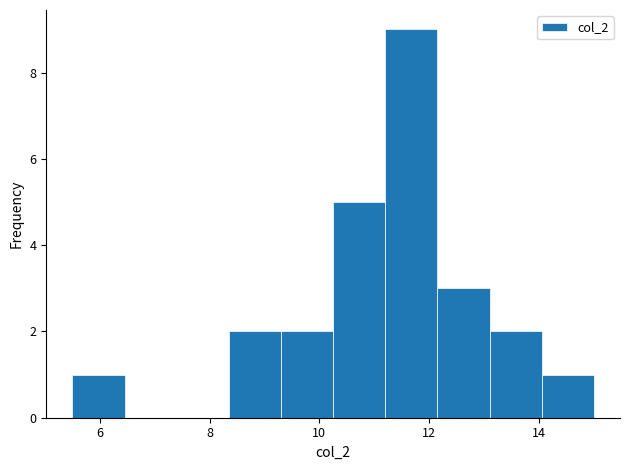

Over which range of the x-axis is the bar tallest?

11.20 to 12.15